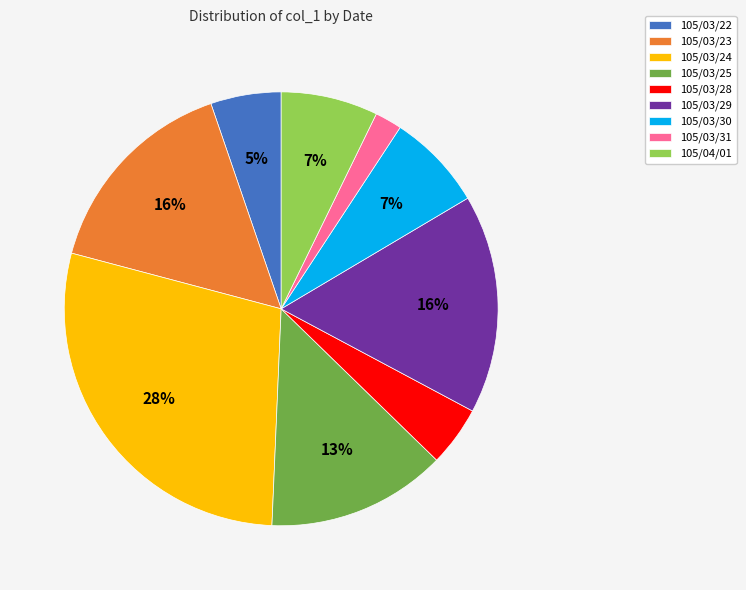

Is 105/03/30 the majority of the pie?

No